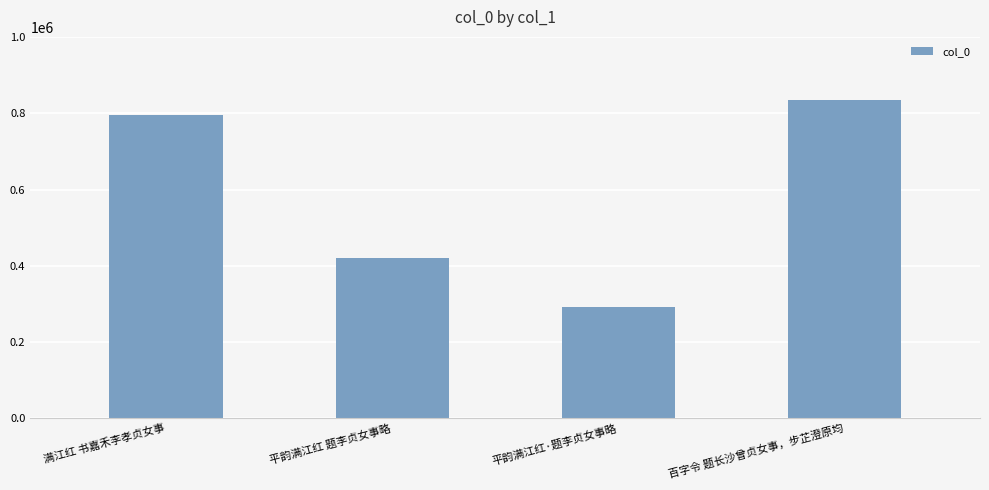

The chart shows a value of 683038 at 平韵满江红 题李贞女事略. True or false?

False